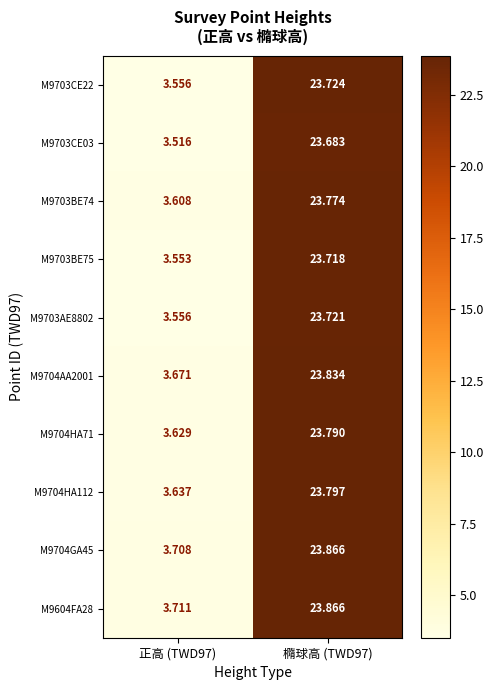

How many series are shown in this chart?

10